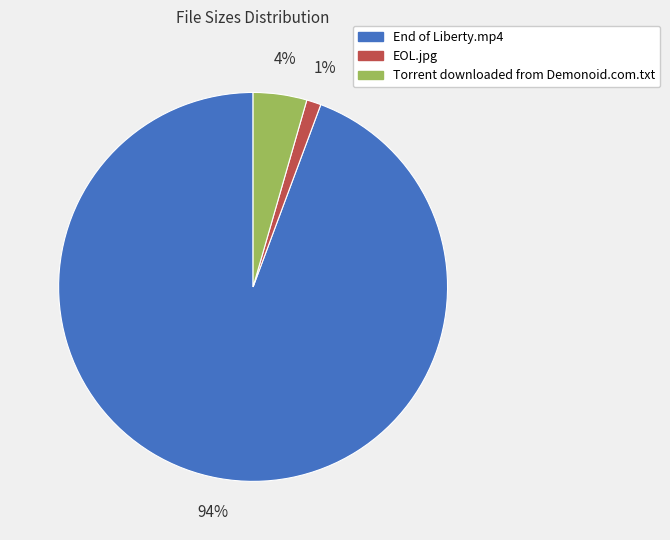

Is it true that Torrent downloaded from Demonoid.com.txt is 4% of the pie?

True